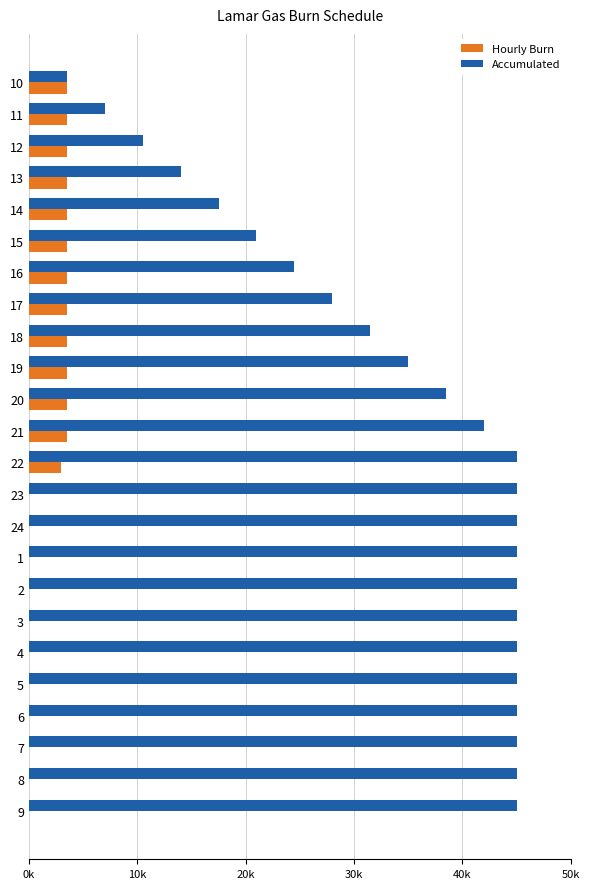

Rank the series at 17 from highest to lowest value.

Accumulated, Hourly Burn